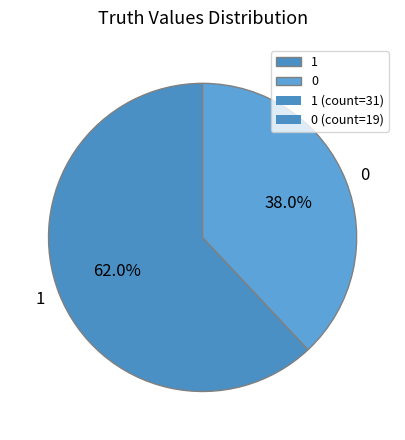

Is it true that 1 is 51% of the pie?

False